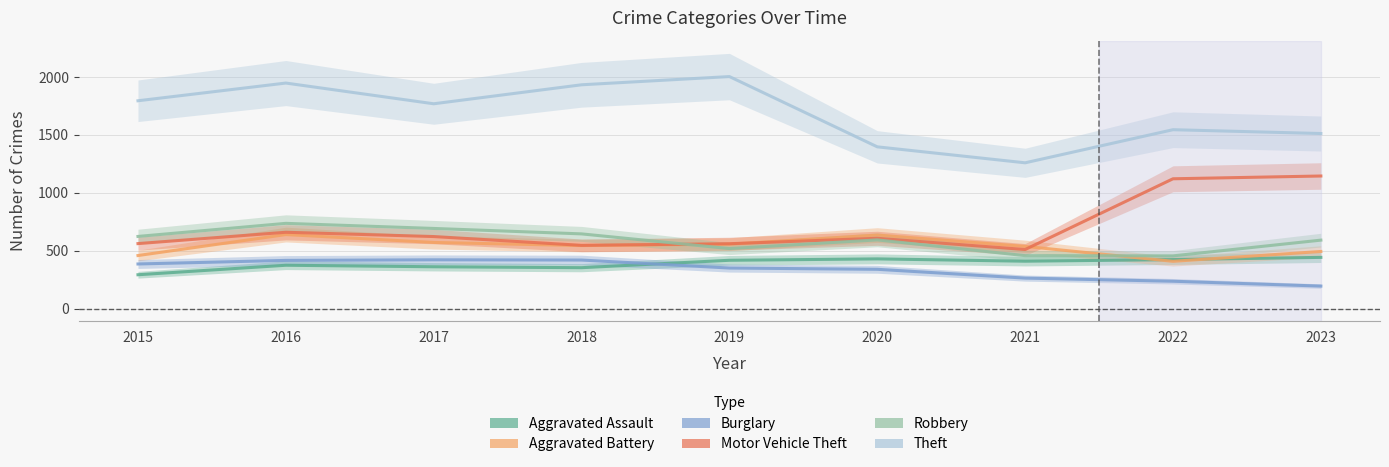

What is the lowest value of the Motor Vehicle Theft series?

510